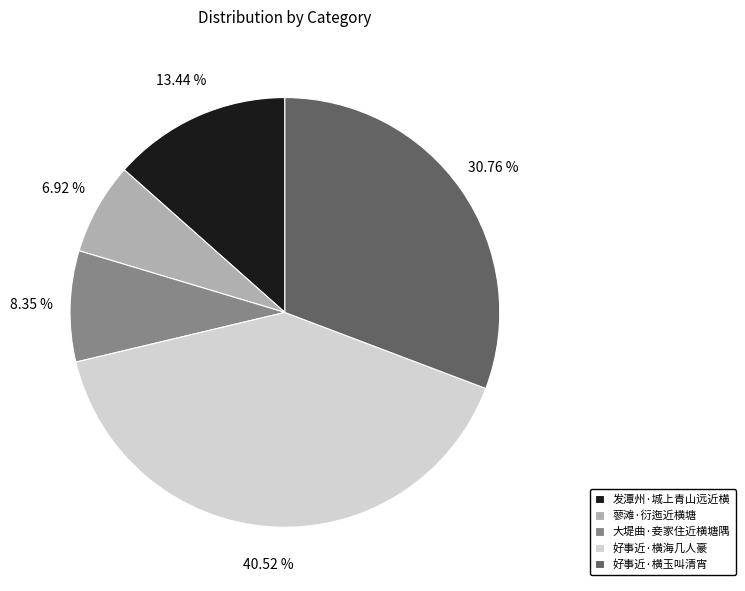

Which slice is the largest?

好事近·横海几人豪